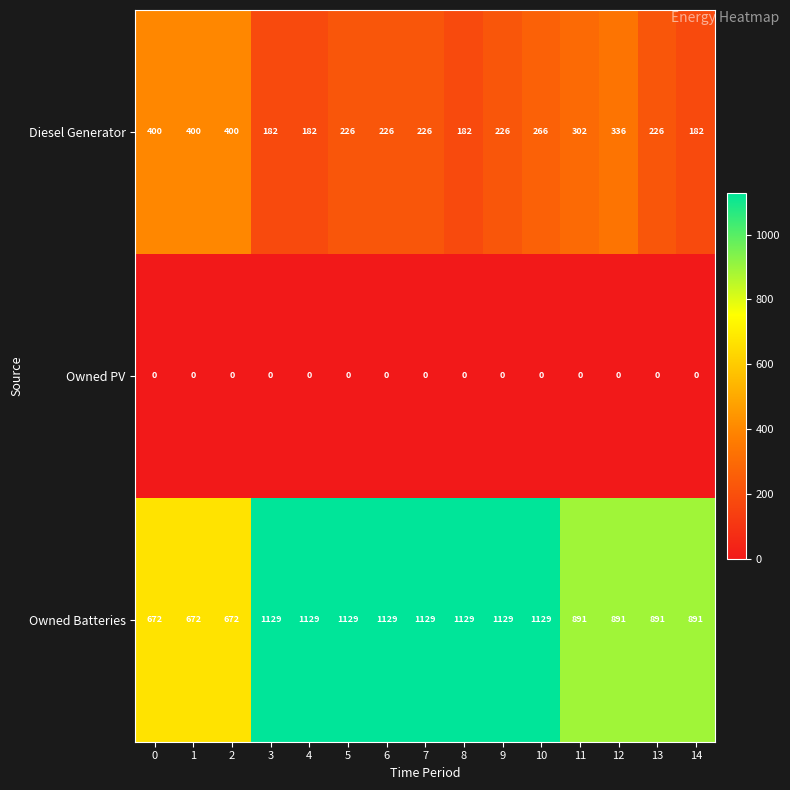

List the series in order of their overall mean, highest first.

Owned Batteries, Diesel Generator, Owned PV